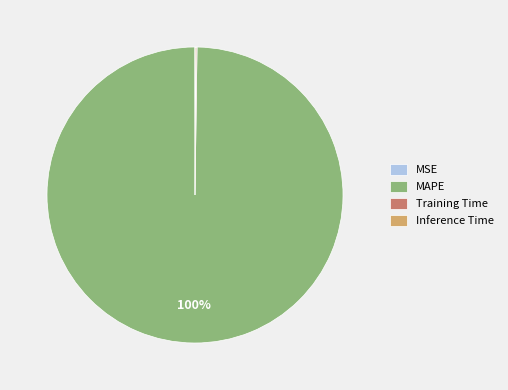

To the nearest percent, what is the average slice percentage?

25%